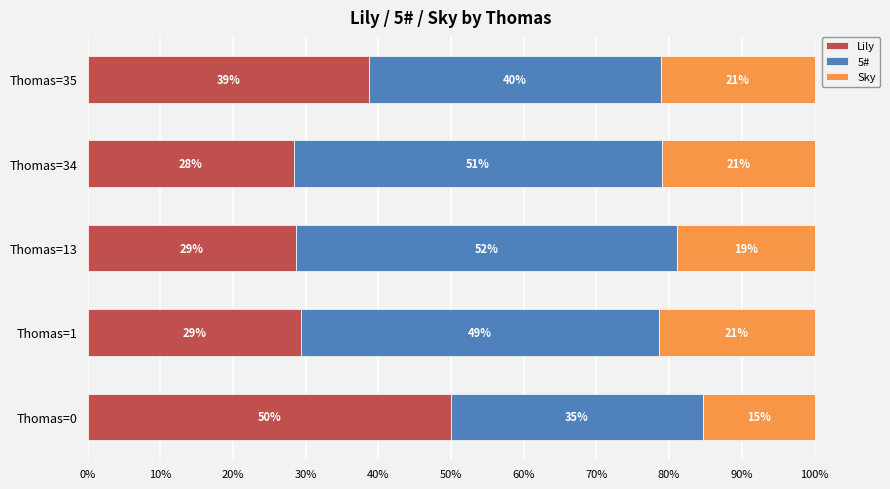

What position from the left is 10%?

2